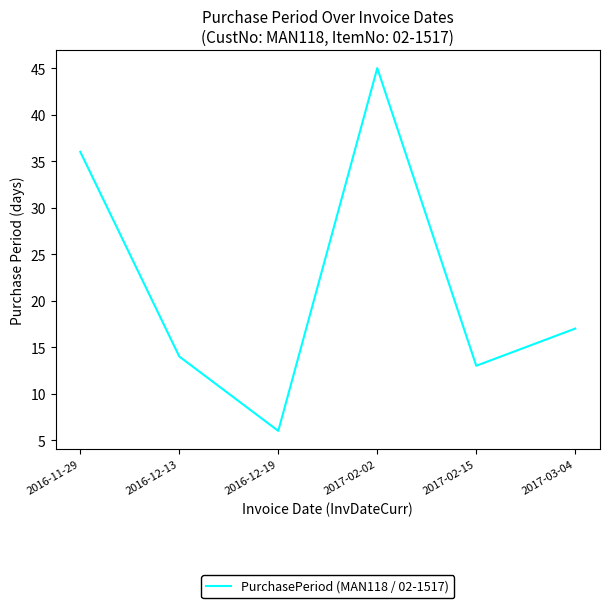

Reading right to left, list all the values displayed in this chart.

17	13	45	6	14	36